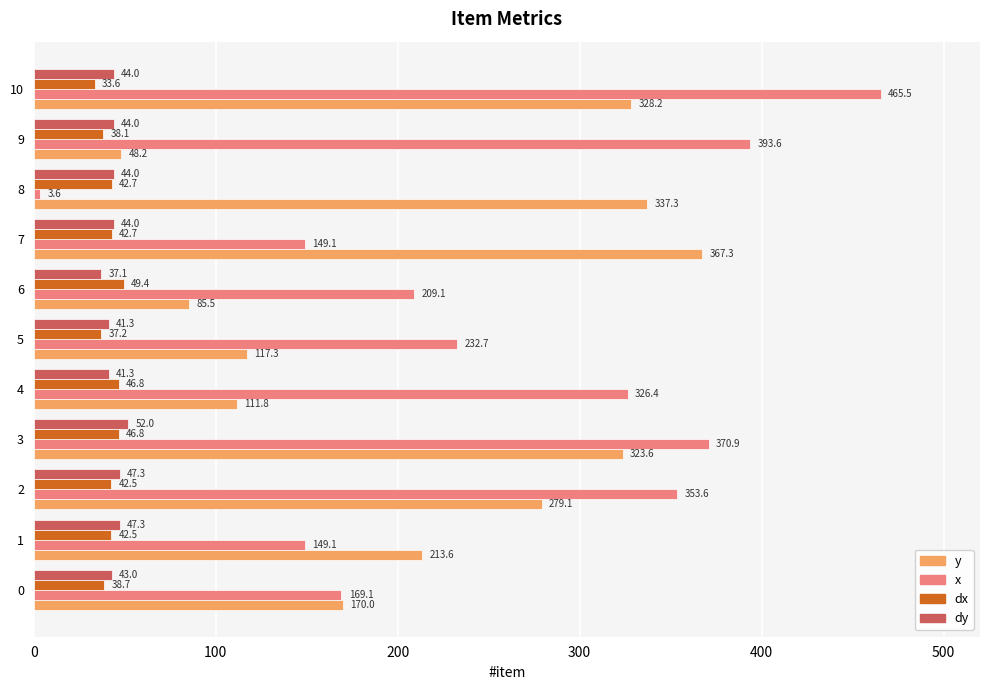

Read the dy value at 8.

44.0